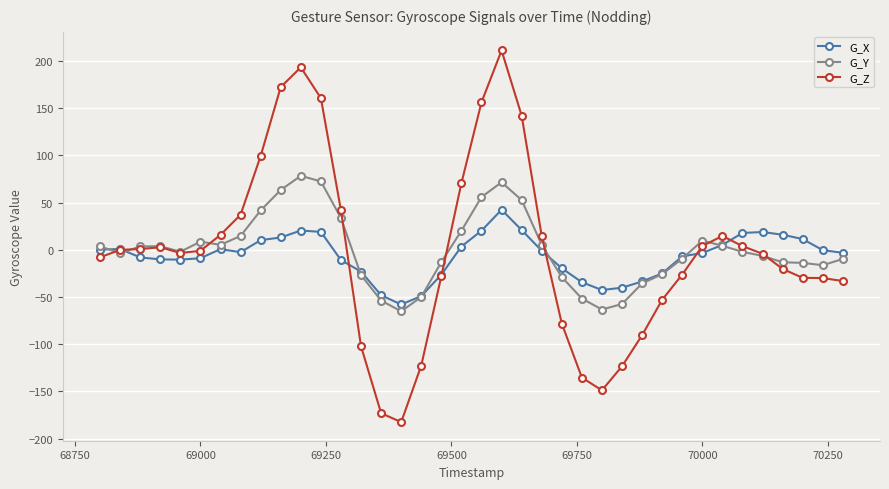

What is the difference between the maximum and second lowest values in the G_Z series?

384.2